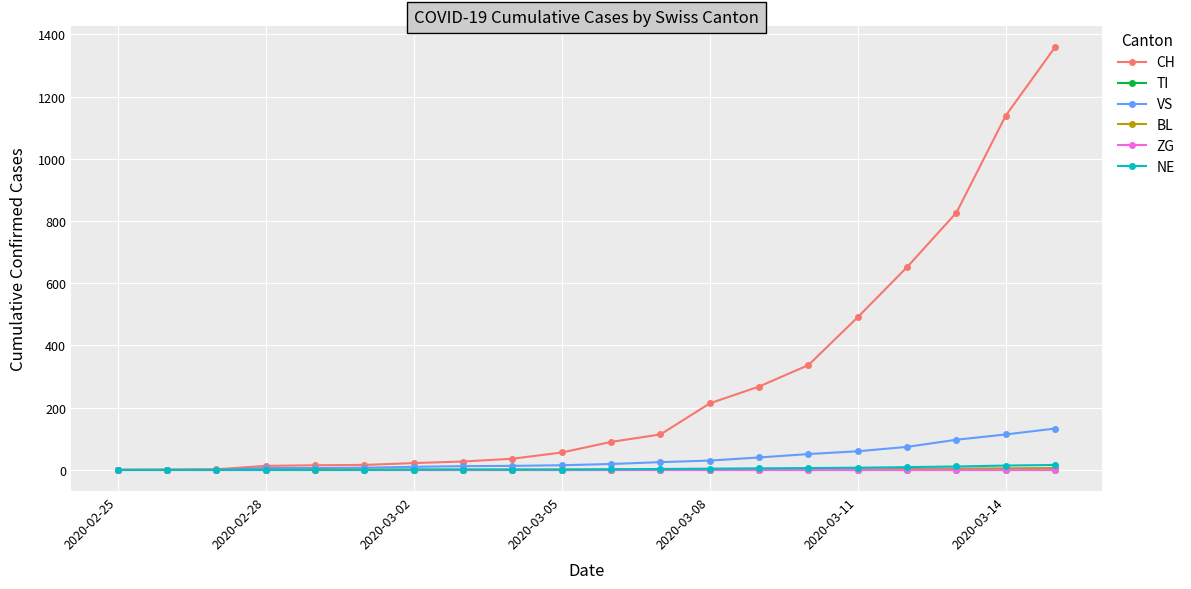

Is this an area chart (filled region under the line)?

No